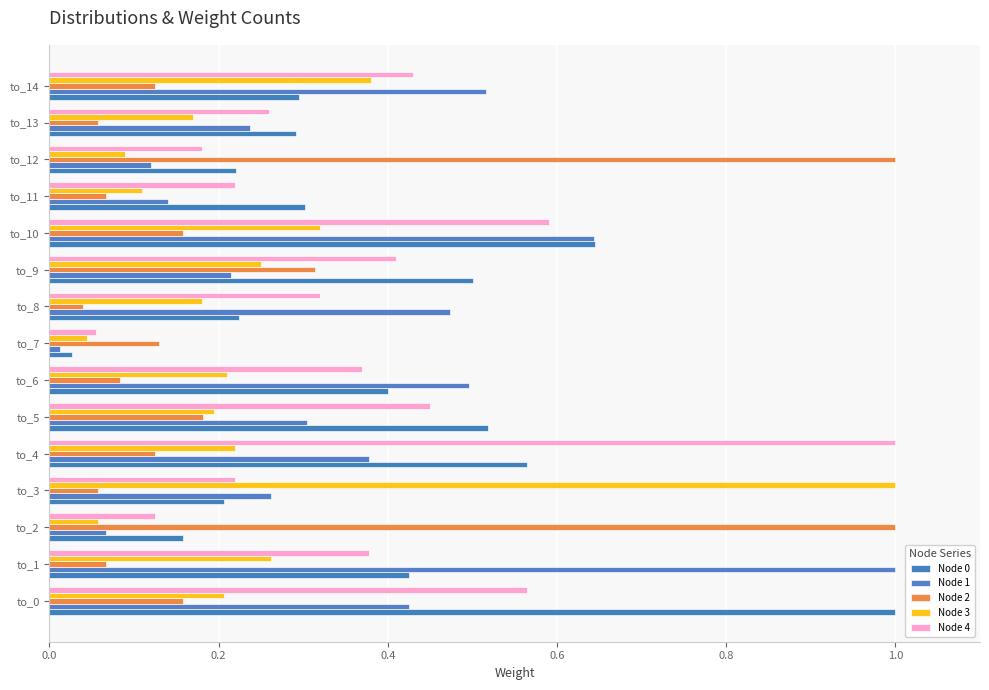

What is the average value of the Node 1 series?

0.4